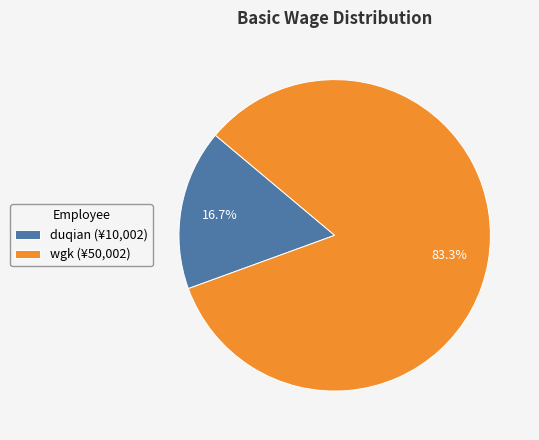

Which category accounts for the majority?

wgk